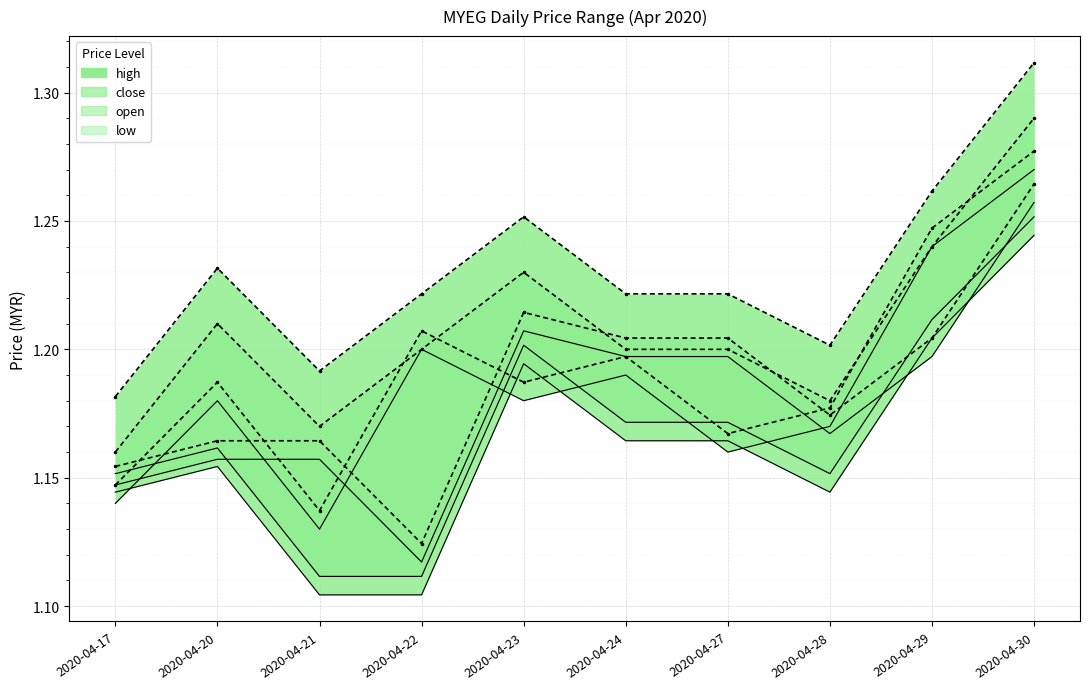

True or false: high has a value of 1.2 at 2020-04-28.

True